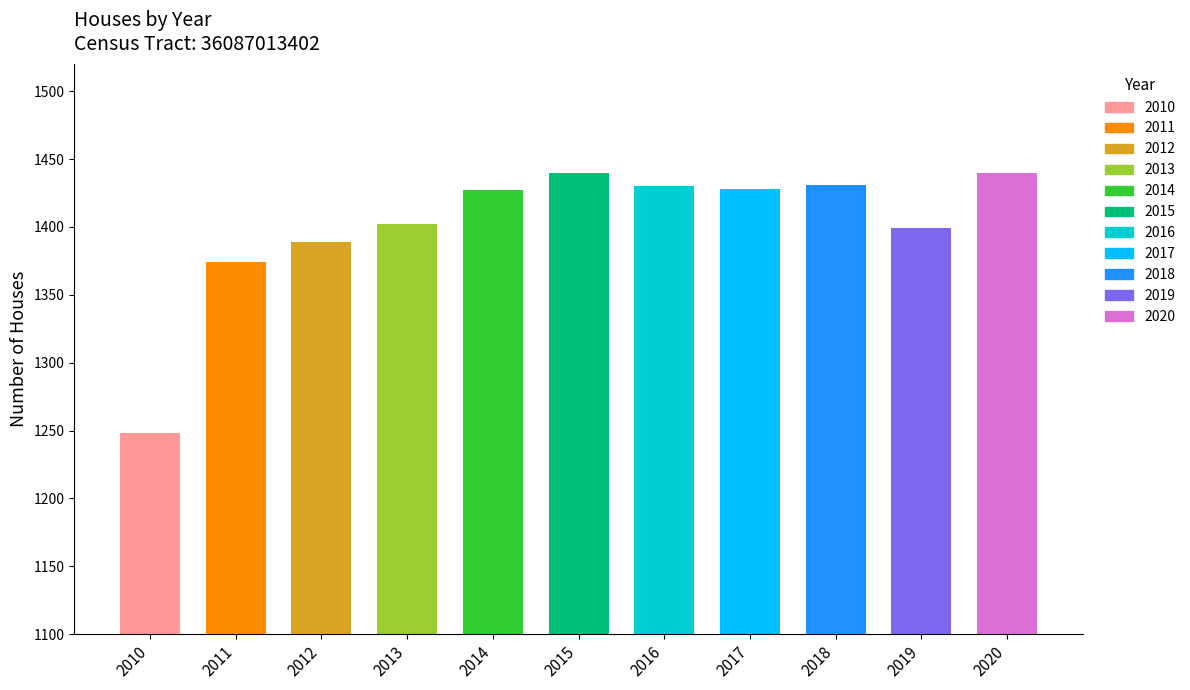

Reading left to right, extract all data points from this chart.

2010=1248	2011=1374	2012=1389	2013=1402	2014=1427	2015=1440	2016=1430	2017=1428	2018=1431	2019=1399	2020=1440